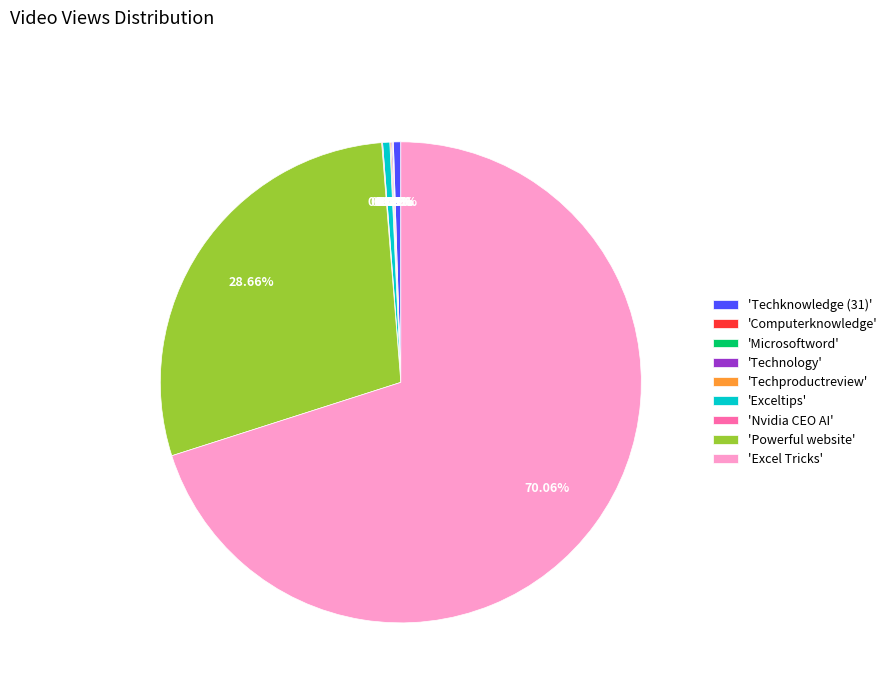

Does any single category account for the majority?

Yes